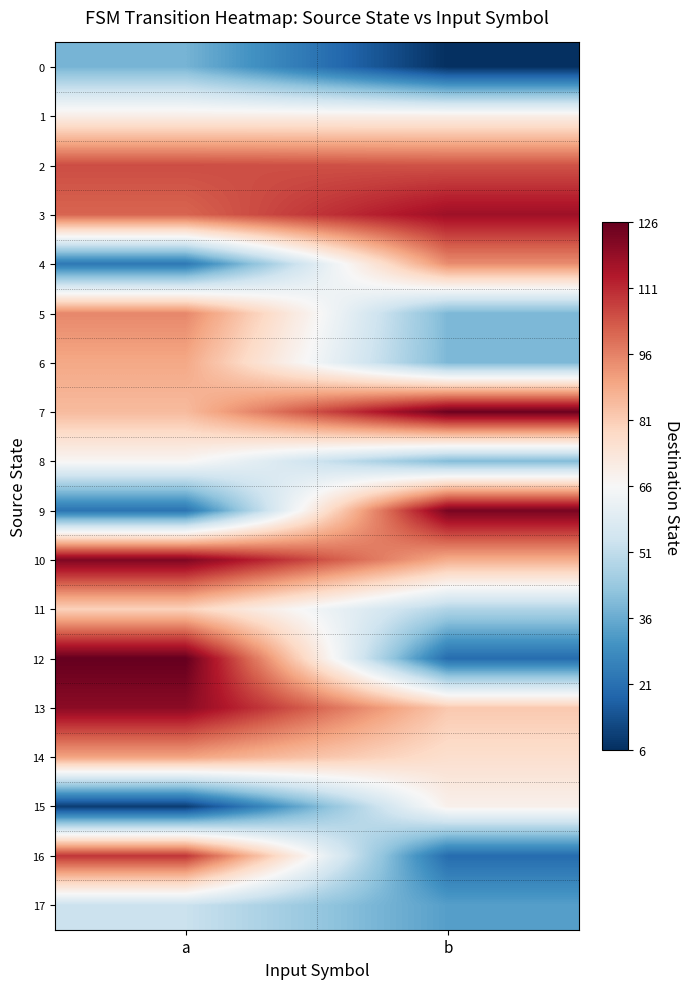

Count the number of data series in this chart.

18